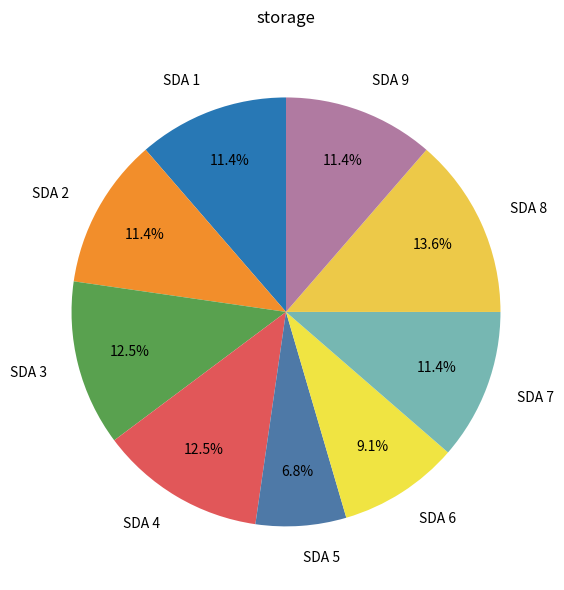

Is the sum of SDA 9 and SDA 6 greater than half?

No